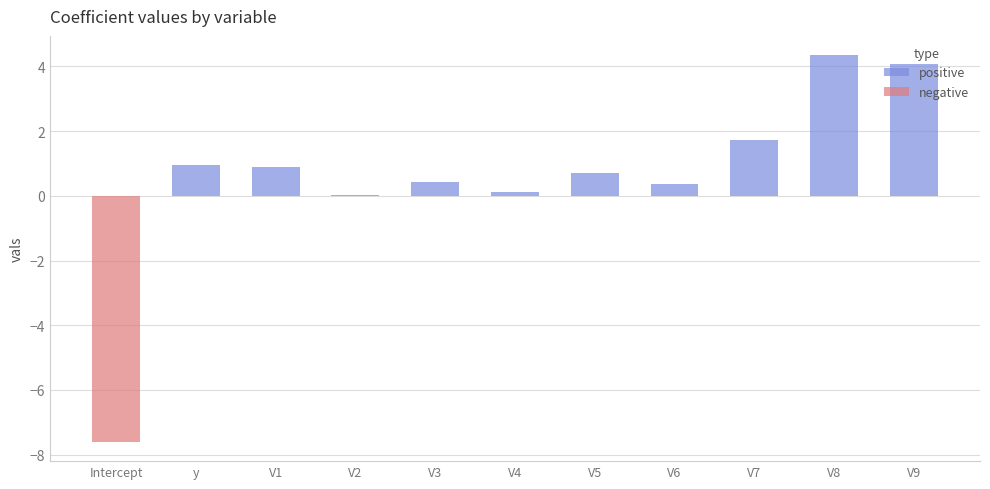

What is the greatest value displayed?

4.3